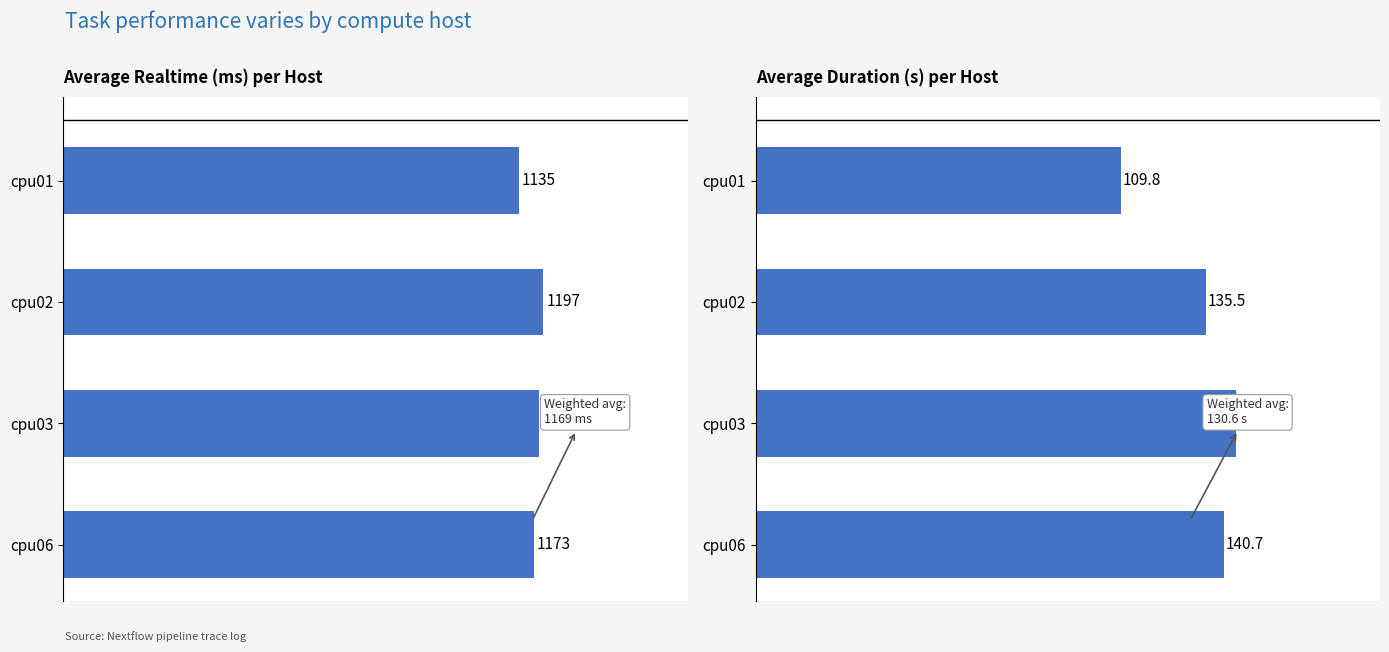

Reading right to left, extract all data points from this chart.

avg realtime (ms): 1173.0	1186.0	1197.0	1135.0
avg duration (s): 140.7	144.5	135.5	109.8